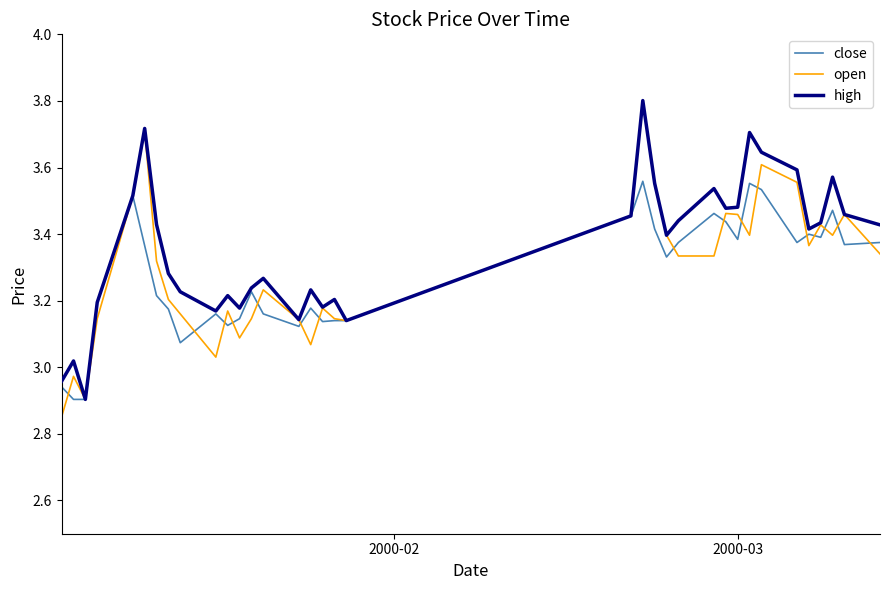

How many distinct data groups are displayed?

3